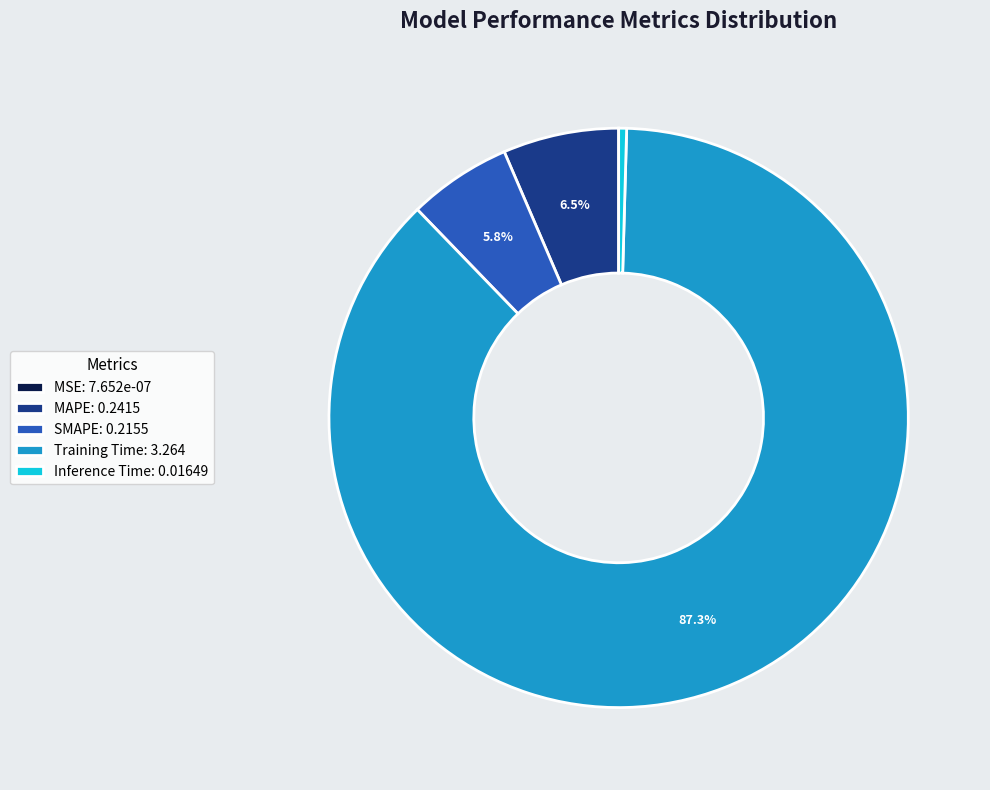

True or false: Inference Time accounts for 8% of the total.

False